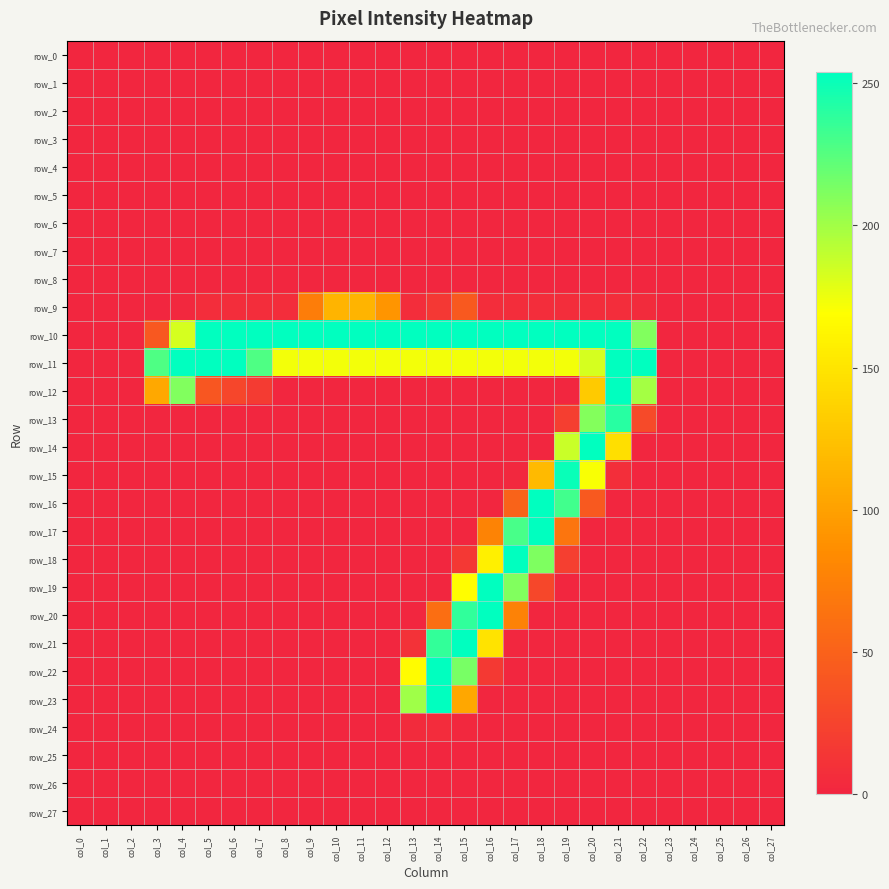

Which series has the largest range (max minus min)?

row_10